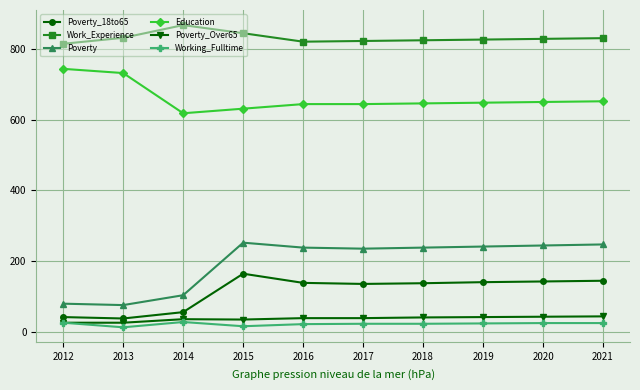

What are all the series names shown in the legend?

Poverty_18to65, Work_Experience, Poverty, Education, Poverty_Over65, Working_Fulltime